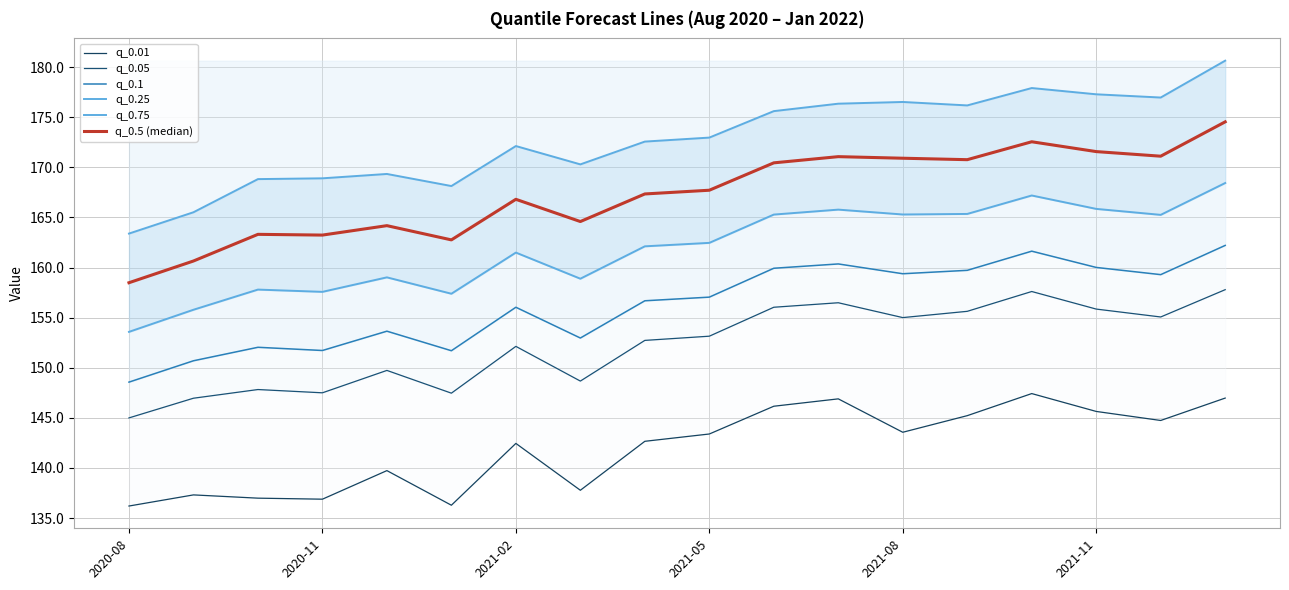

Which series changed the most between 2021-02 and 2021-05?

q_0.05